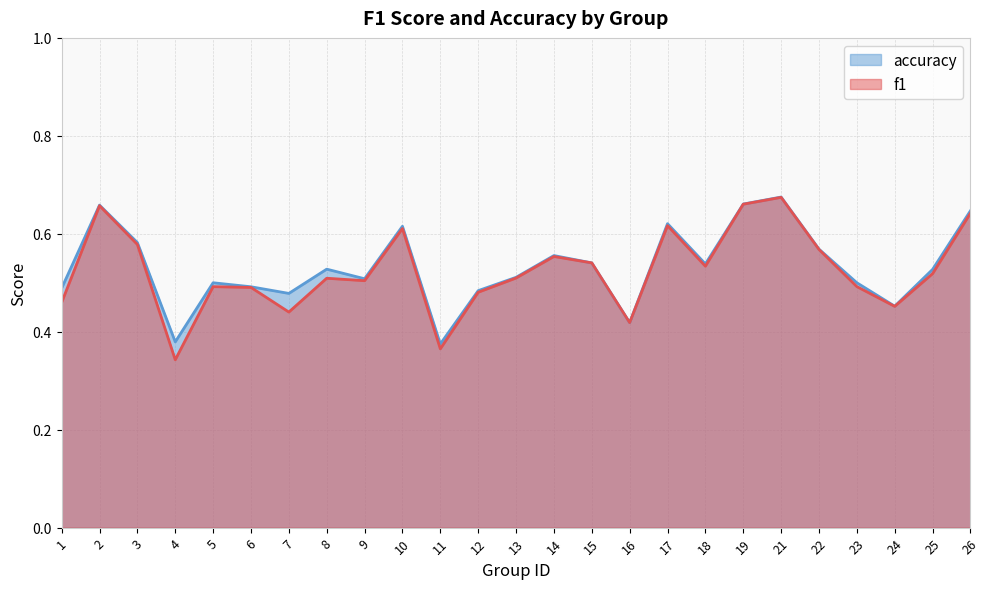

At which category does f1 reach its first local valley?

4